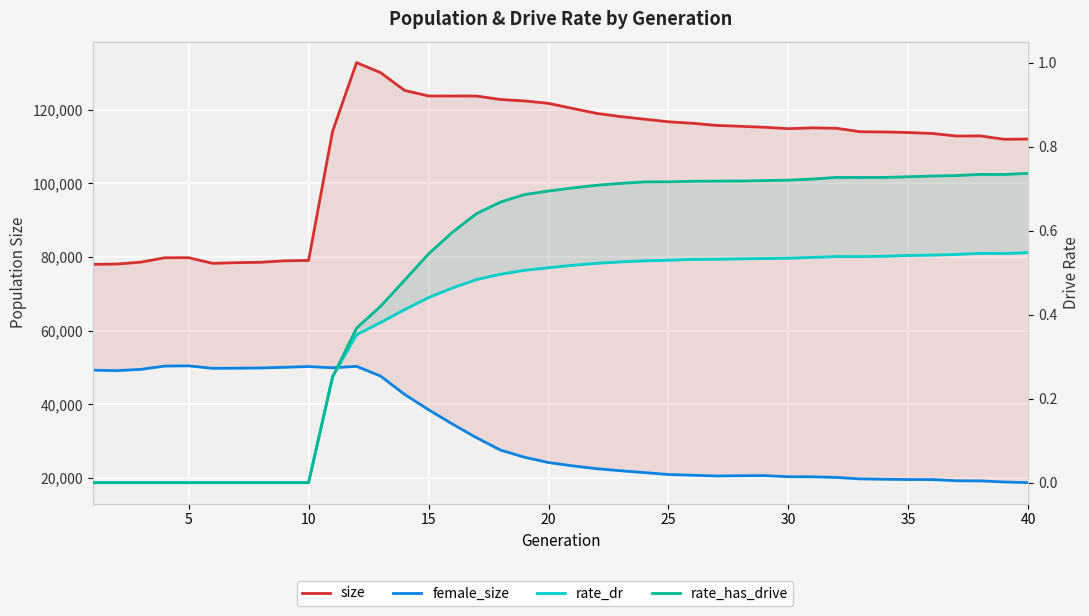

What are all the series names shown in the legend?

size, female_size, rate_dr, rate_has_drive